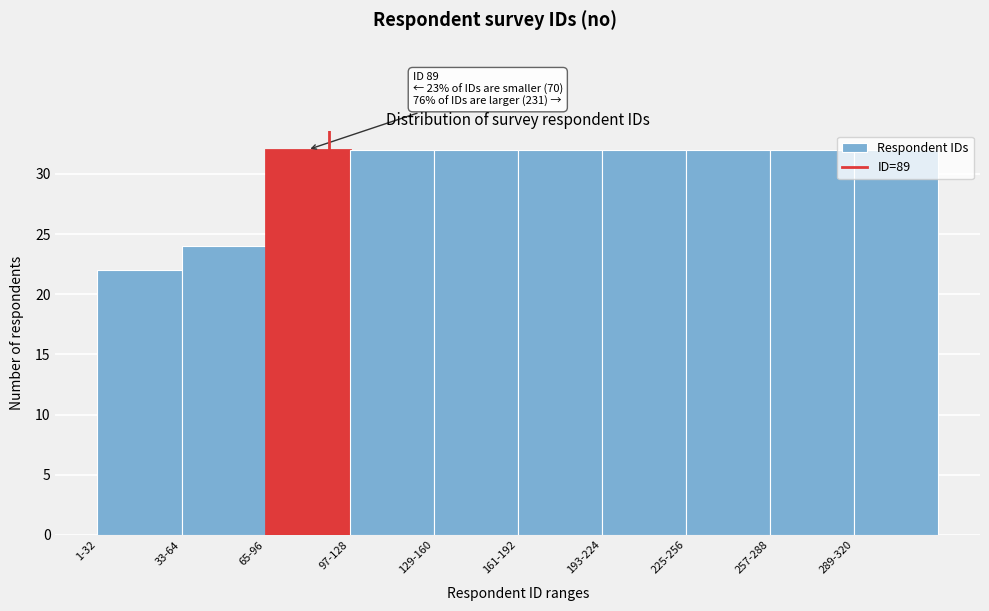

Approximately how many times larger is the value at 289-320 compared to 97-128?

1.0